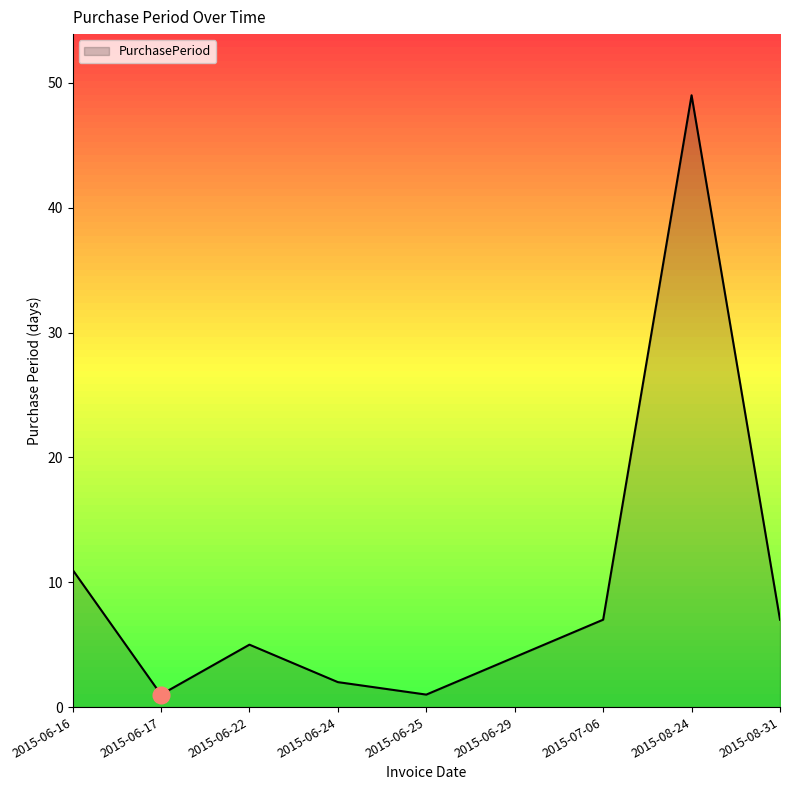

What is the difference between the values at 2015-06-16 and 2015-06-29?

7